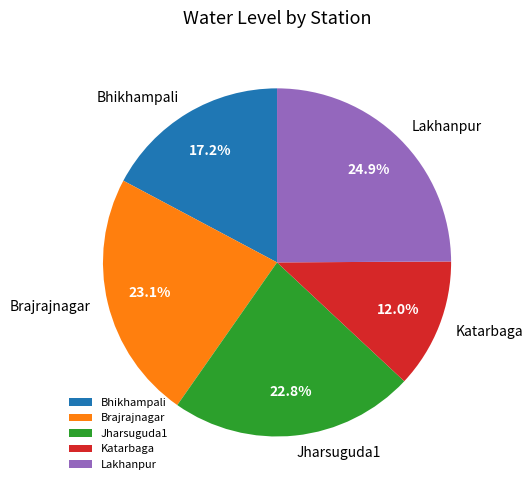

To the nearest percent, what is the difference between the largest and smallest slice percentages?

13%